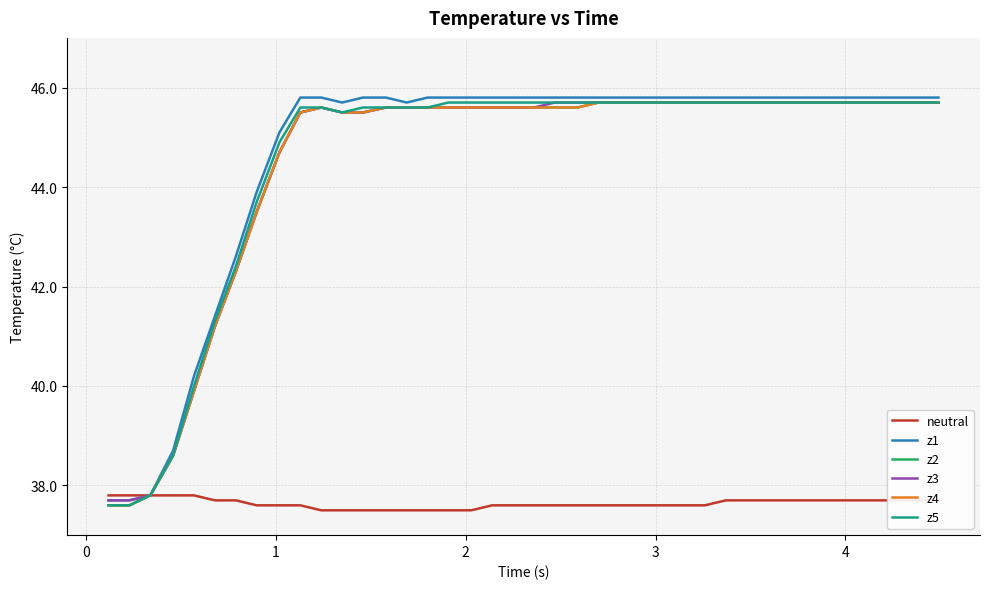

Does the chart have visible grid lines?

Yes